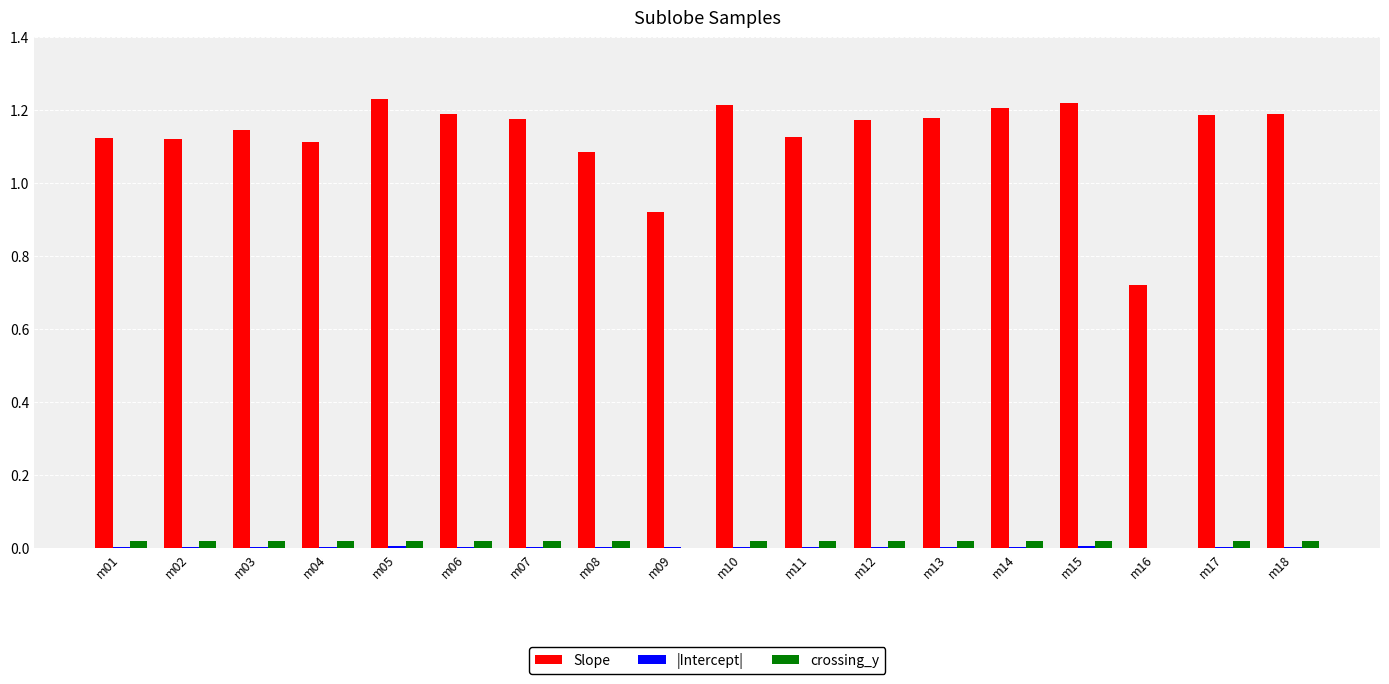

The value of Slope at m16 is 1.2. True or false?

False